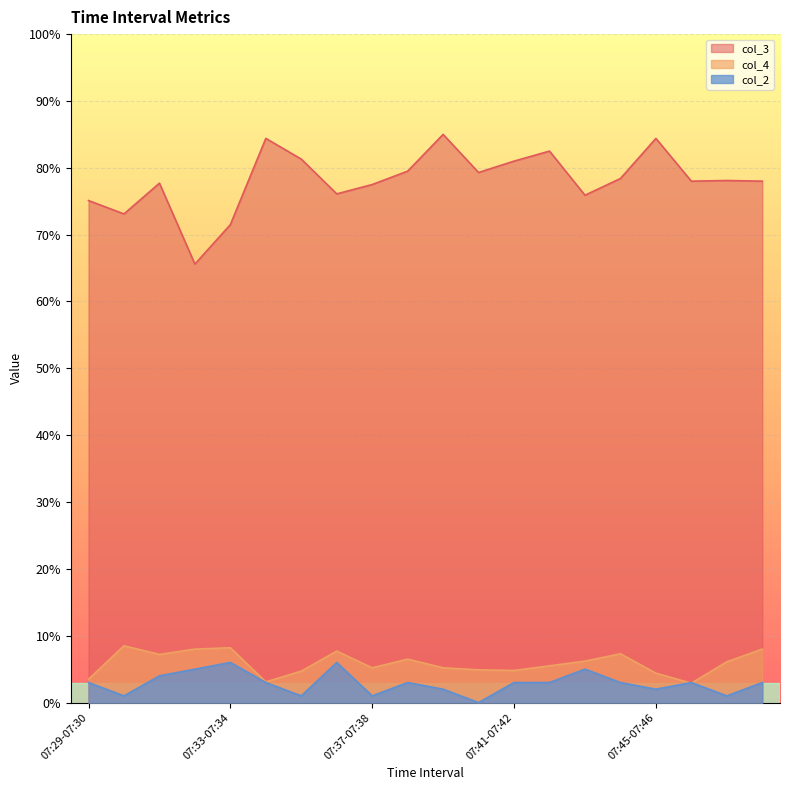

How many interior local peaks does the col_3 series have?

6